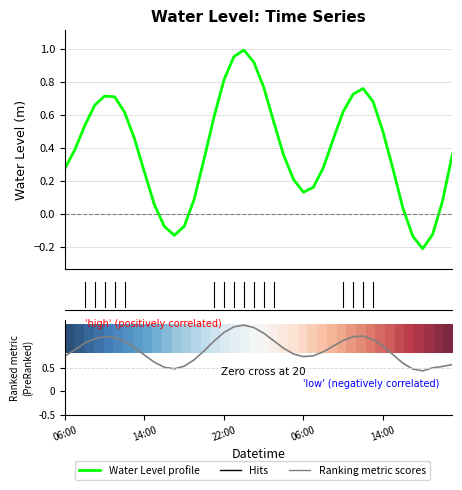

Which has a higher value, 15 or 8?

15